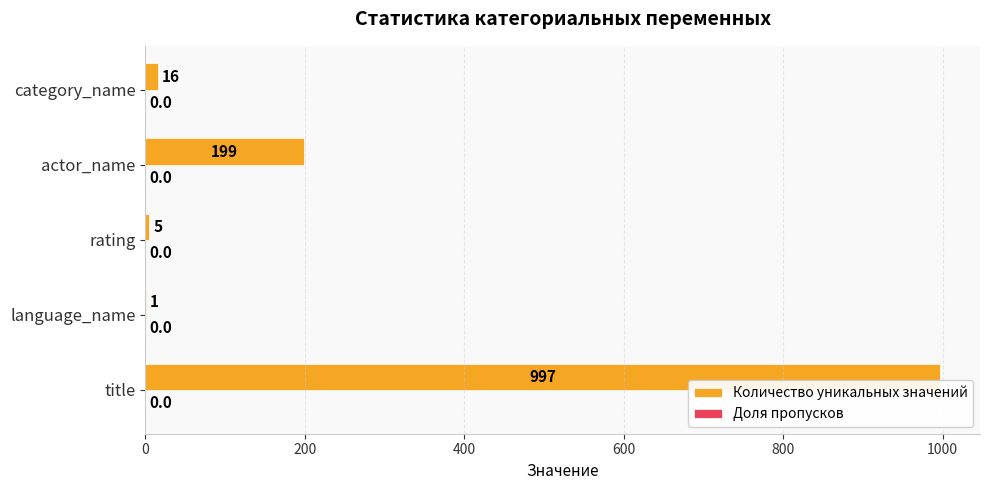

True or false: the data shows 1 at language_name.

True